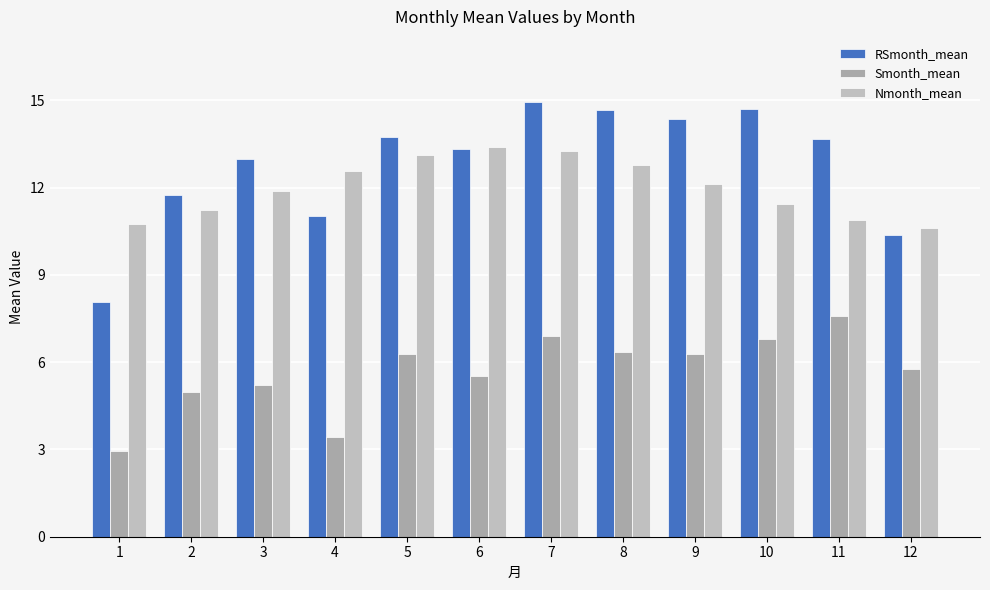

How many series are shown in this chart?

3